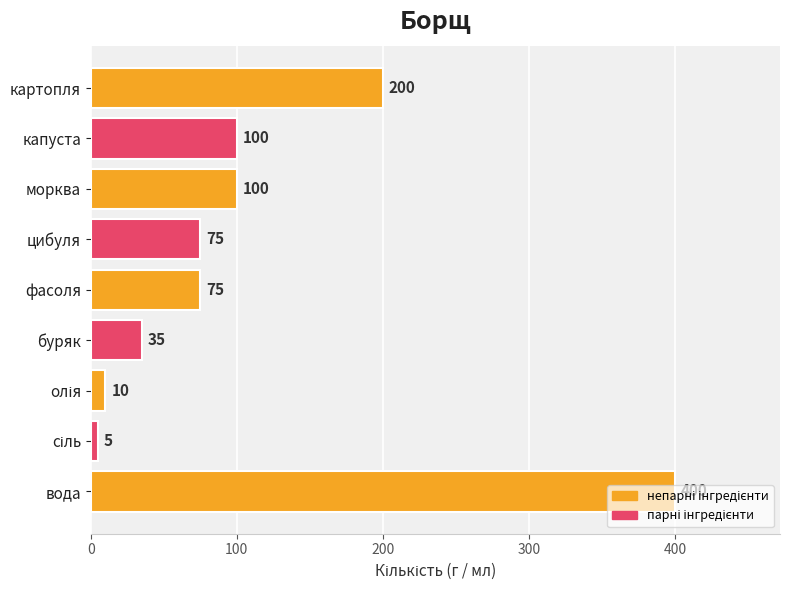

What is the sum of all values?

1000